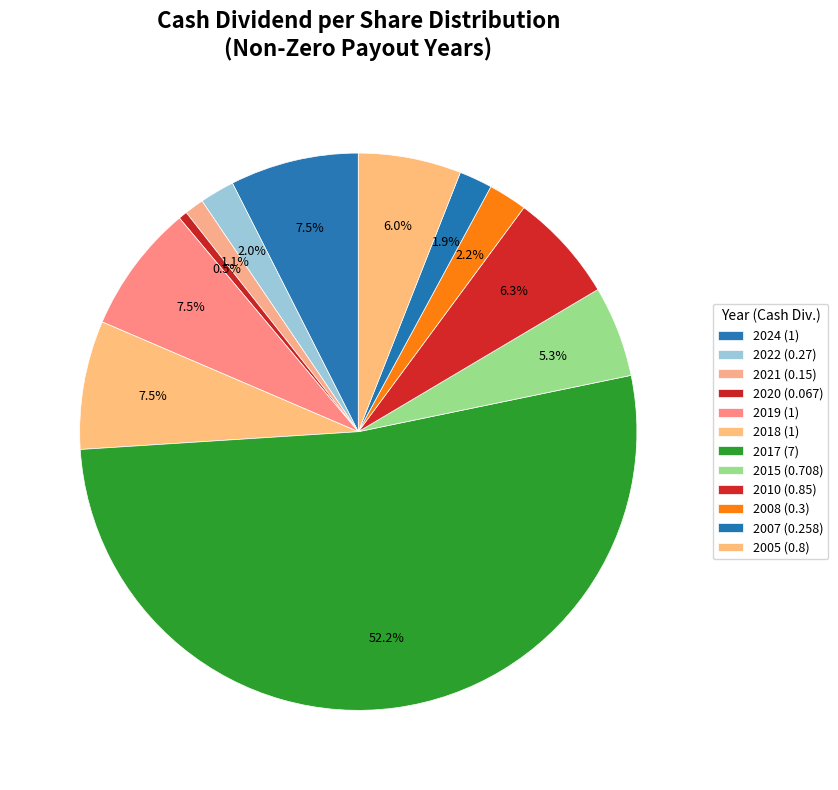

How many segments does this pie chart have?

12